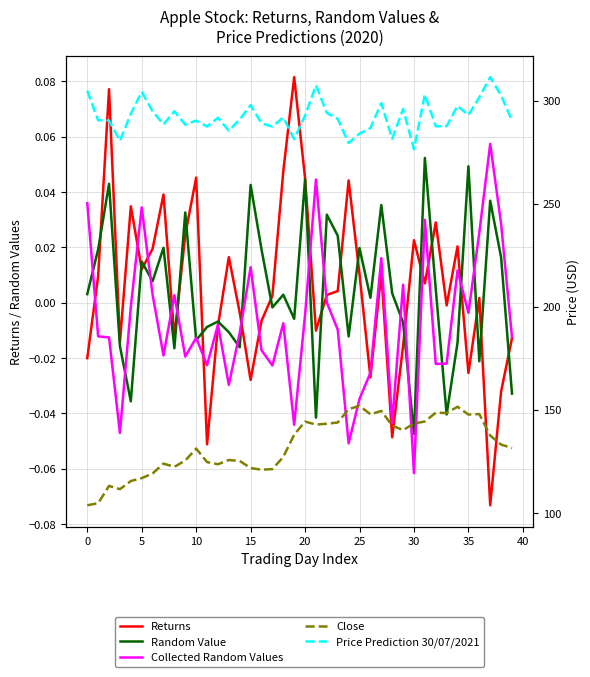

What are all the series names shown in the legend?

Returns, Random Value, Collected Random Values, Close, Price Prediction 30/07/2021